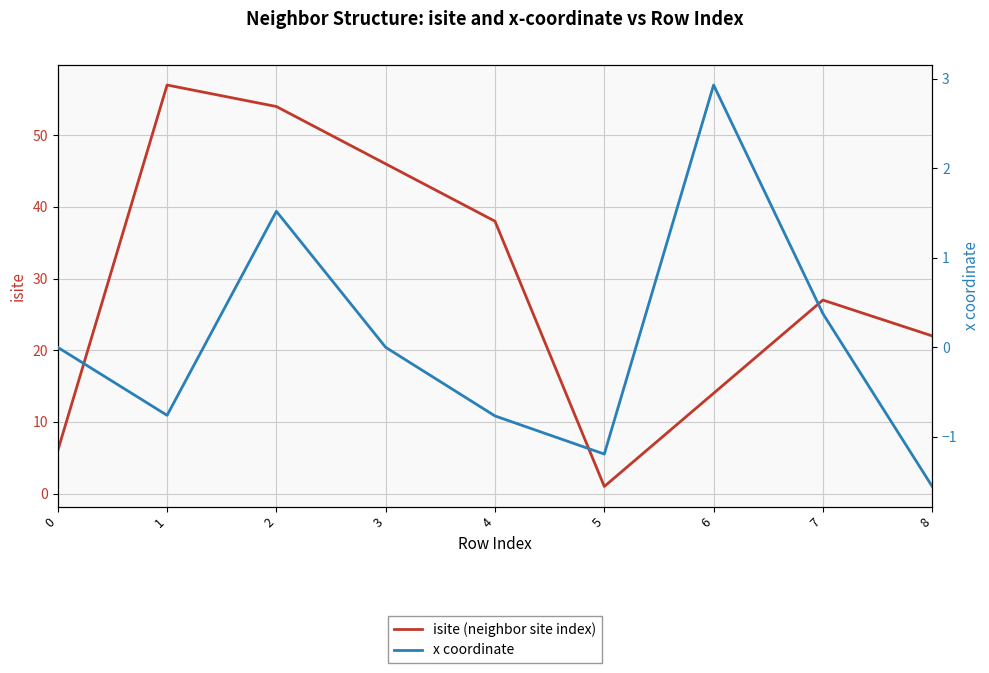

How many interior local peaks does the x coordinate series have?

2